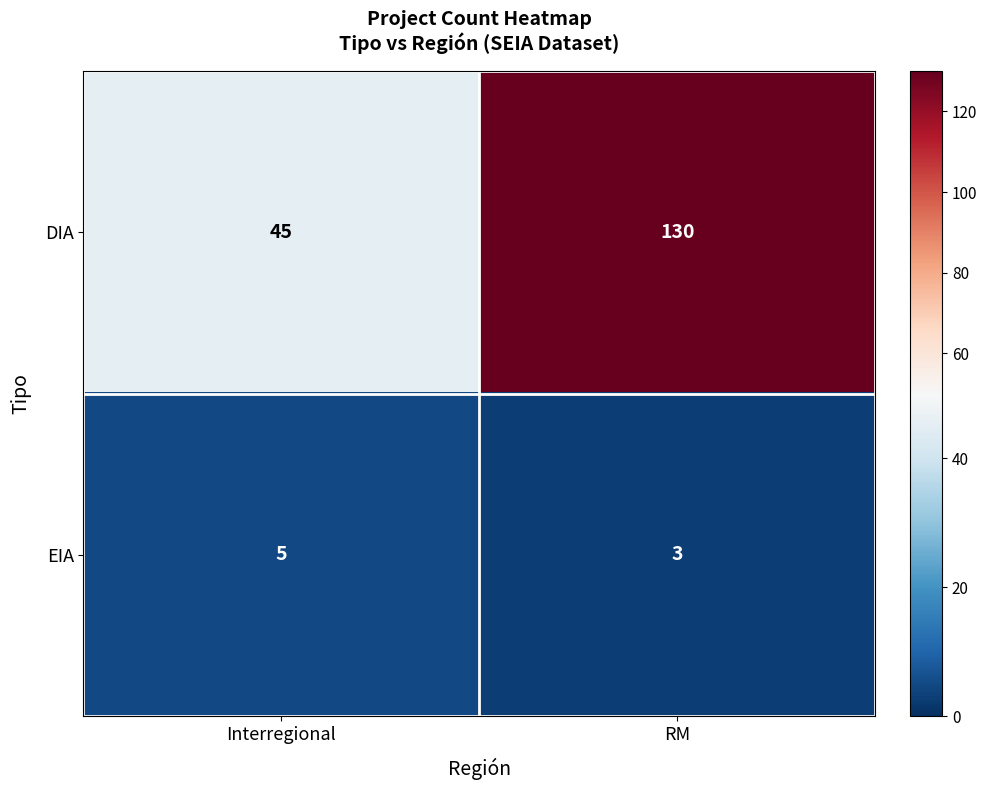

What is the total value across all series at RM?

133